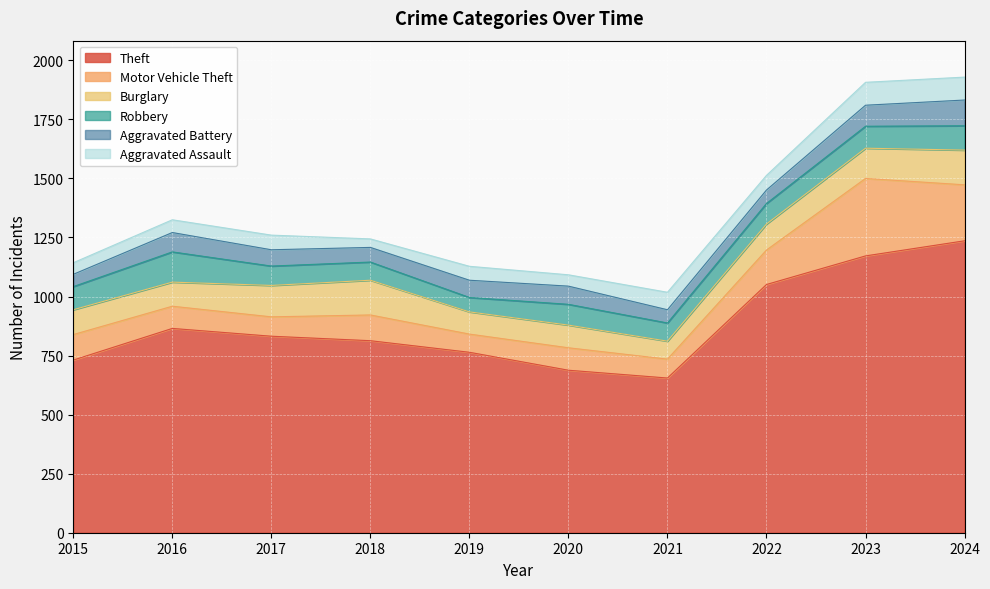

What is the lowest value of the Aggravated Assault series?

36